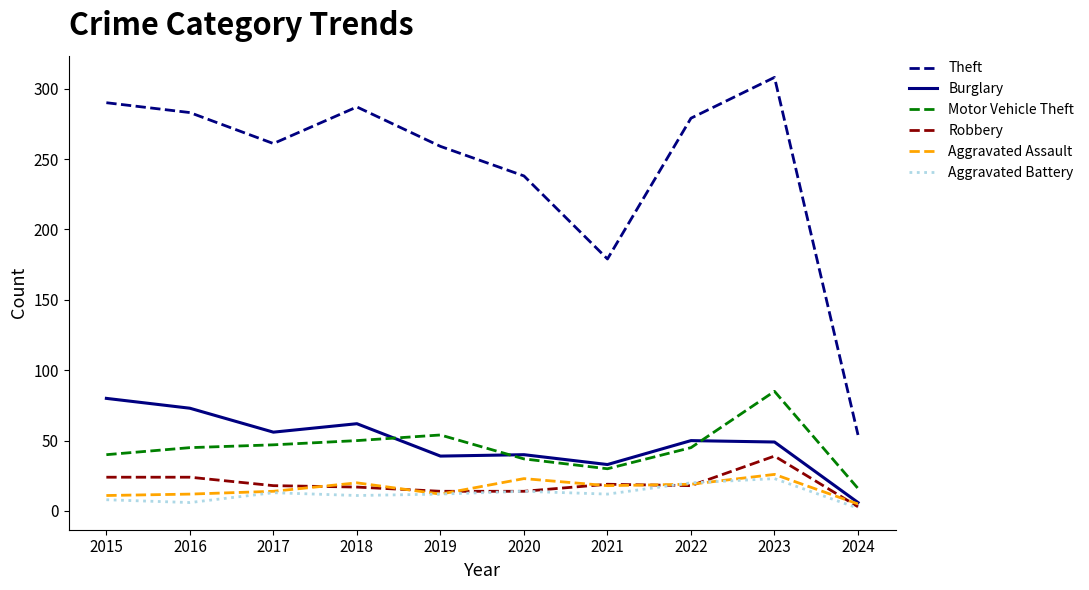

At which label does Burglary first exceed 50?

2015